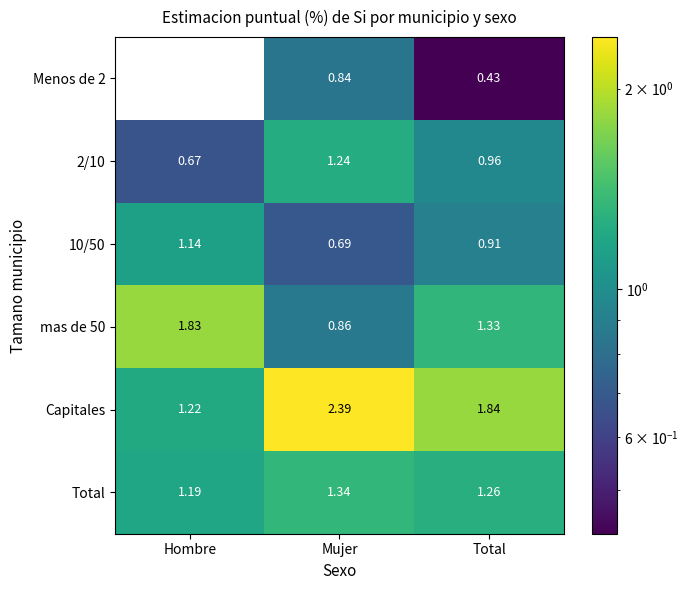

At which category is the sum across all series the highest?

Mujer